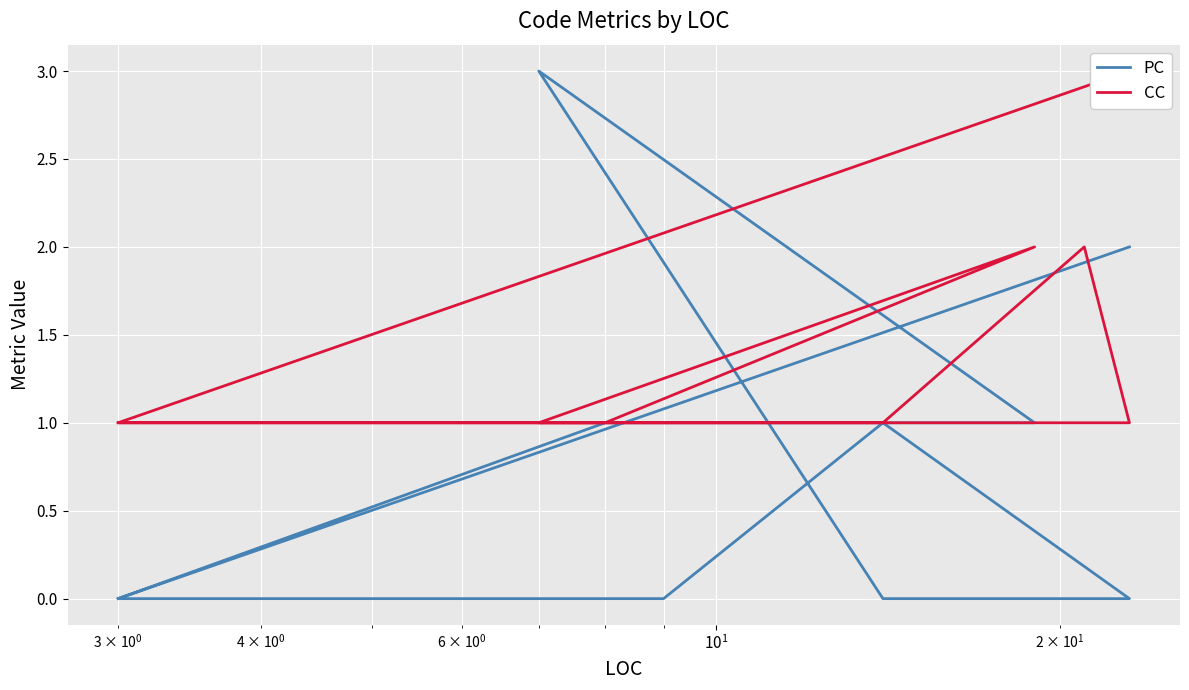

How many times do CC and PC cross each other?

2